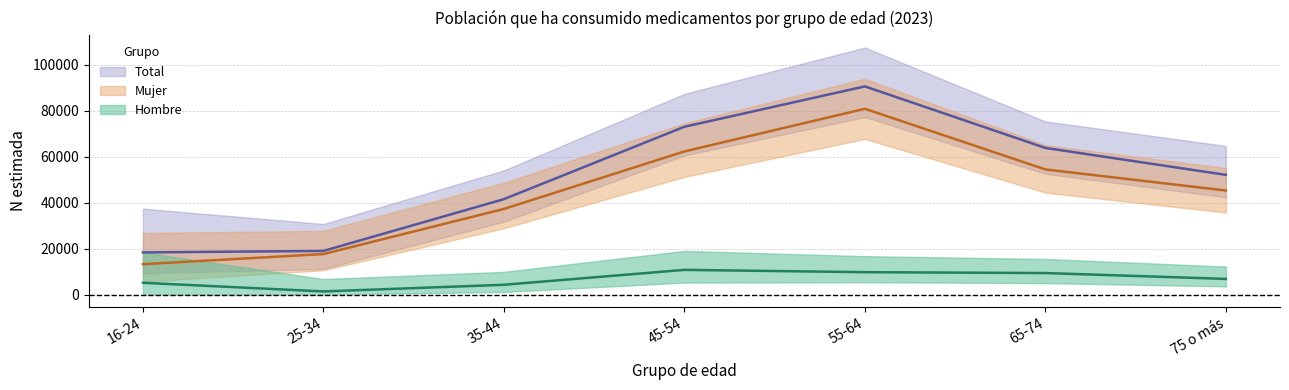

What is the sum of the Total values at 65-74 and 55-64?

154447